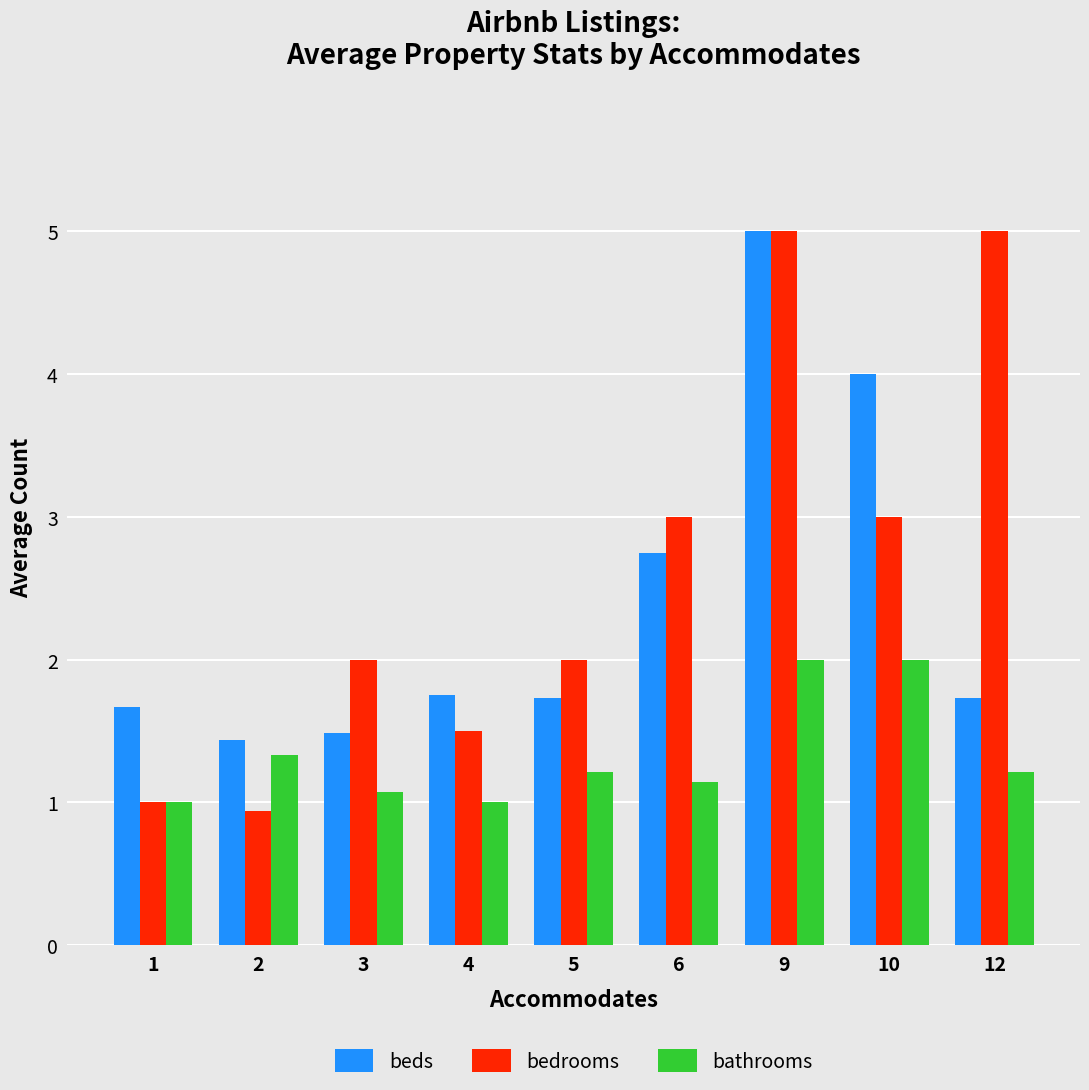

Which series has the widest spread of values?

bedrooms